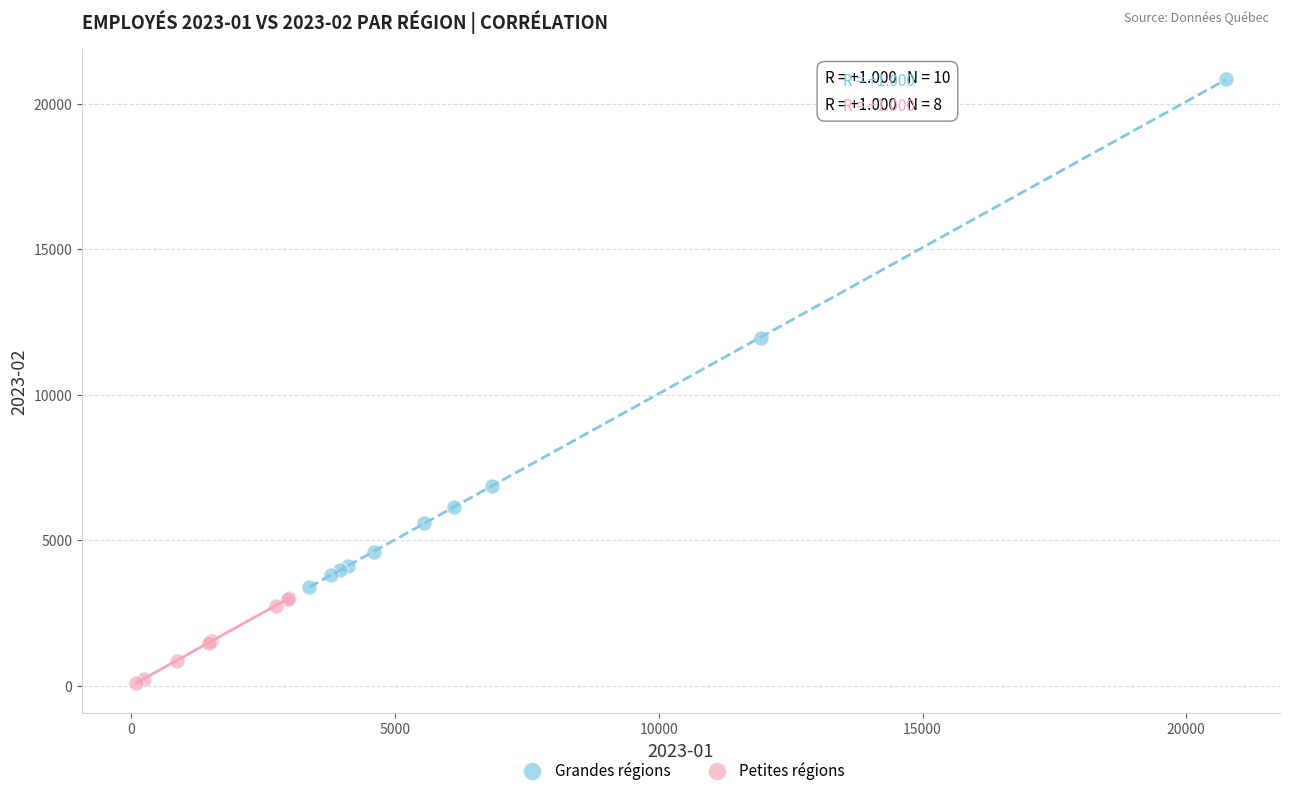

Which series has the widest spread of Y values?

Grandes régions